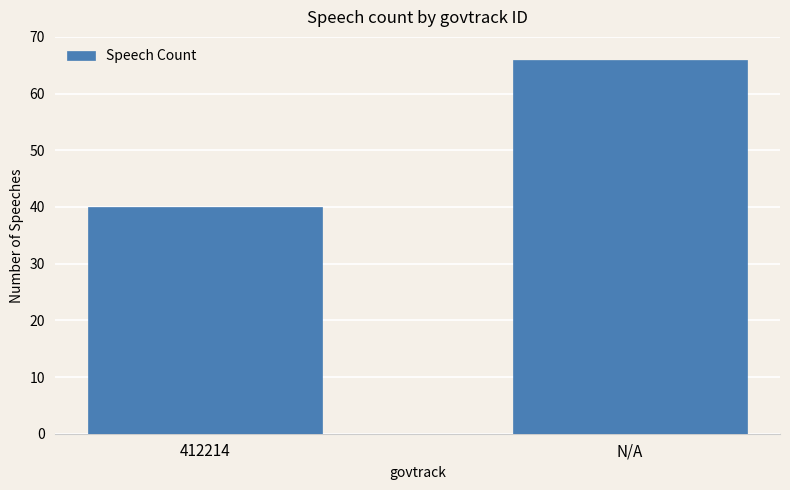

What is the change in value from 412214 to N/A?

+26